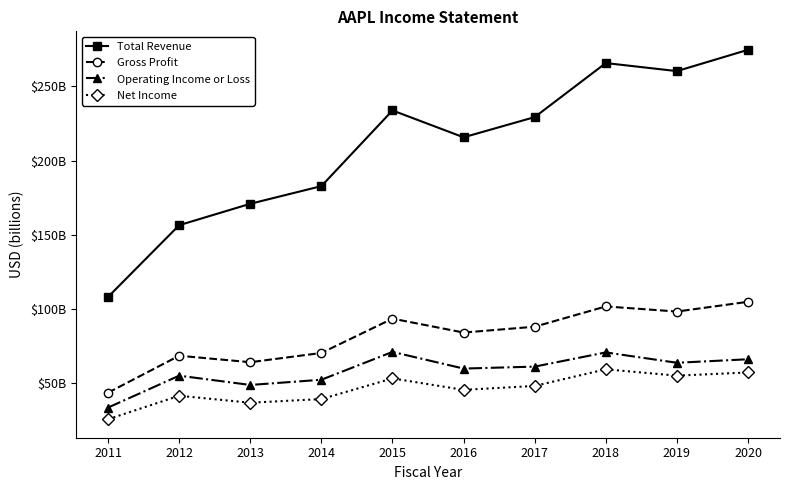

What is the average value of the Net Income series?

46.4